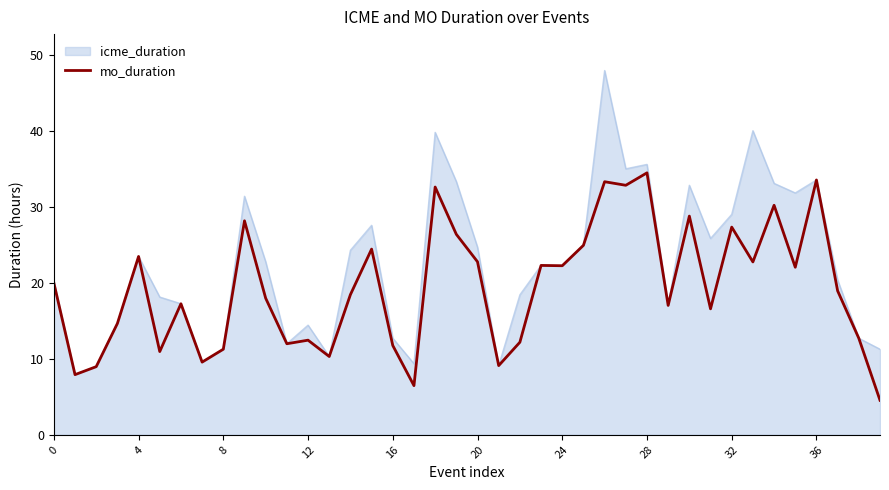

What is the maximum value shown in the chart?

48.0